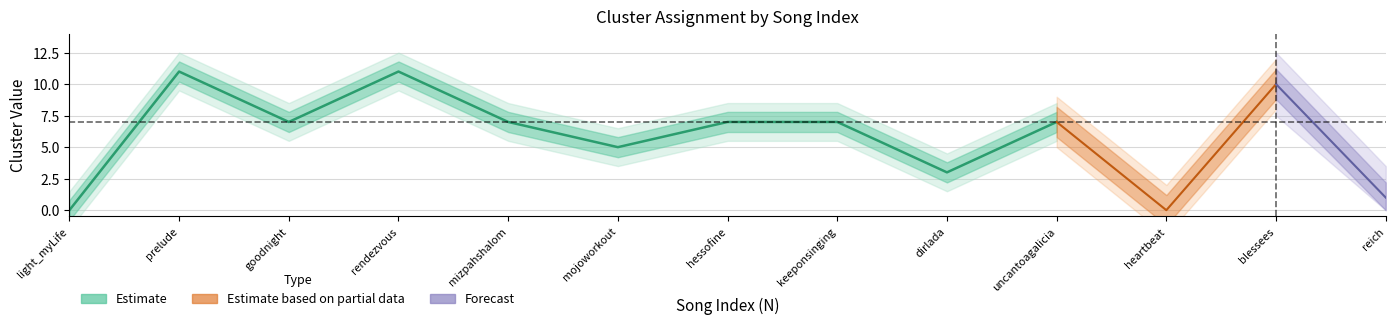

True or false: Cluster_2 and Cluster_1 intersect in this chart.

False